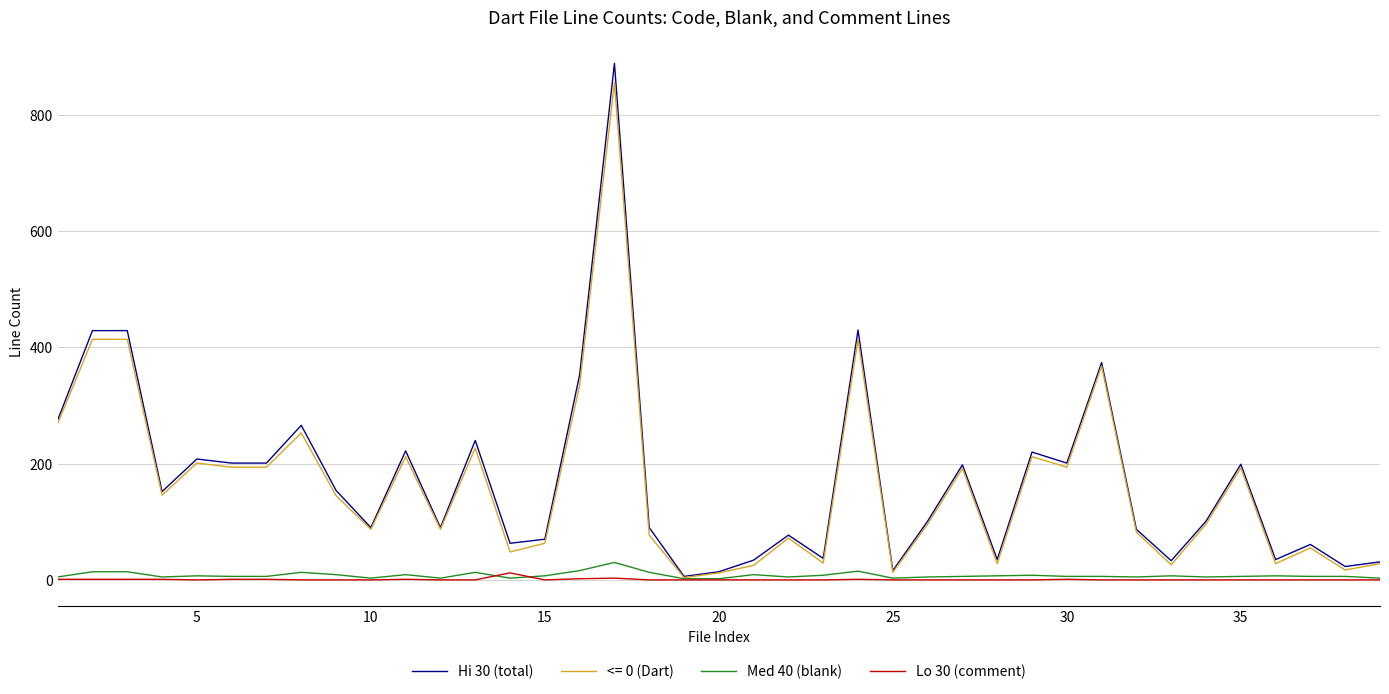

What are all the series names shown in the legend?

Hi 30 (total), <= 0 (Dart), Med 40 (blank), Lo 30 (comment)